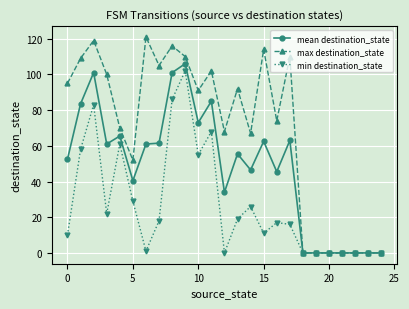

Which series has the largest range (max minus min)?

max destination_state